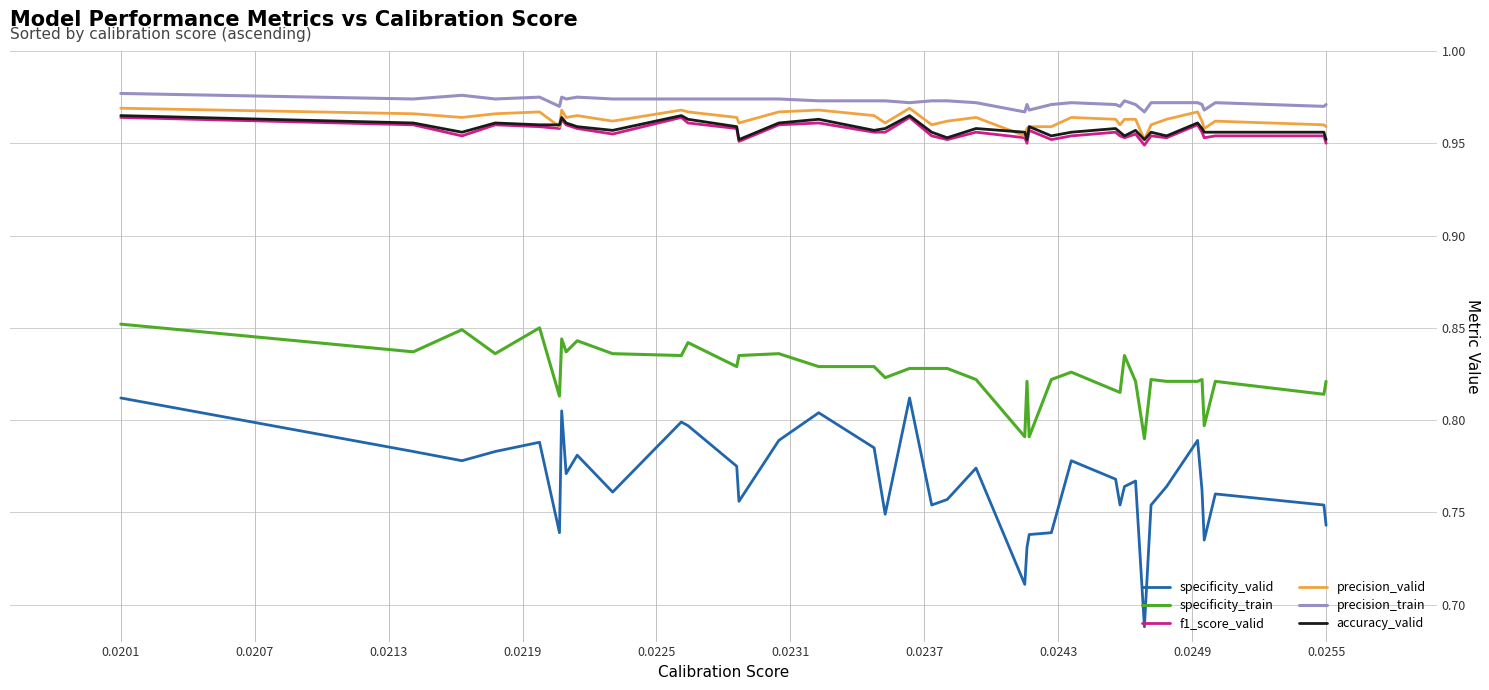

Which series has the largest range (max minus min)?

specificity_valid